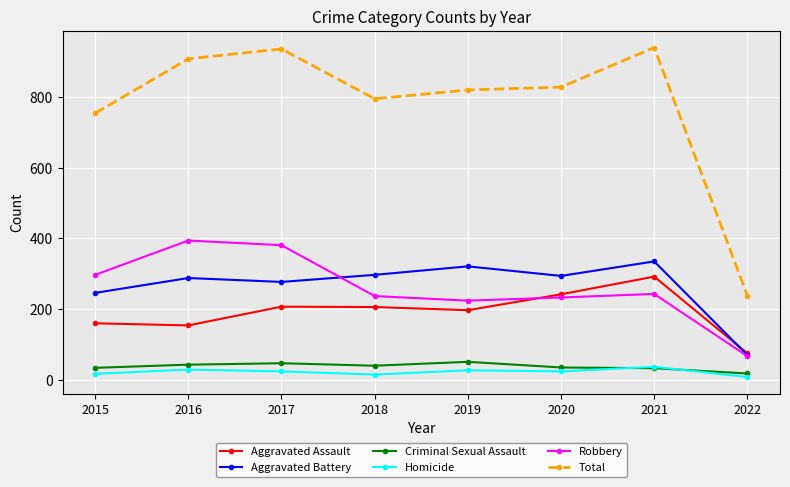

How many data points in Aggravated Assault are less than 206?

4